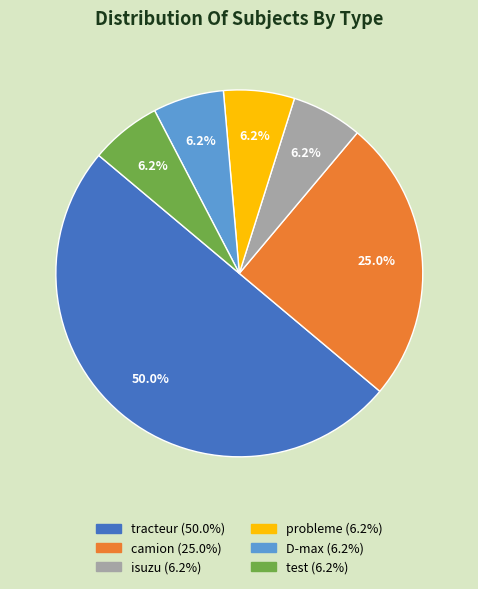

What is the largest slice in the pie chart?

tracteur